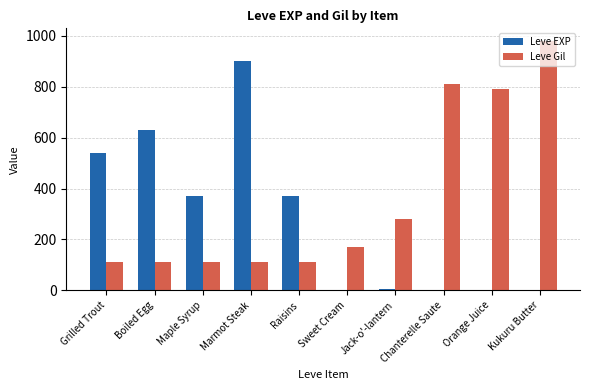

What is the sum of all Leve EXP values?

2821